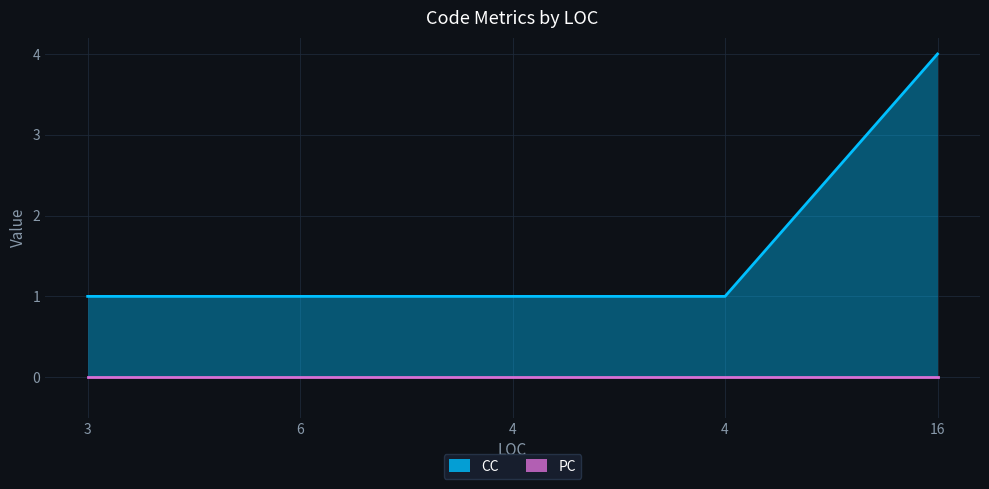

True or false: CC has more than 2 interior local peaks.

False